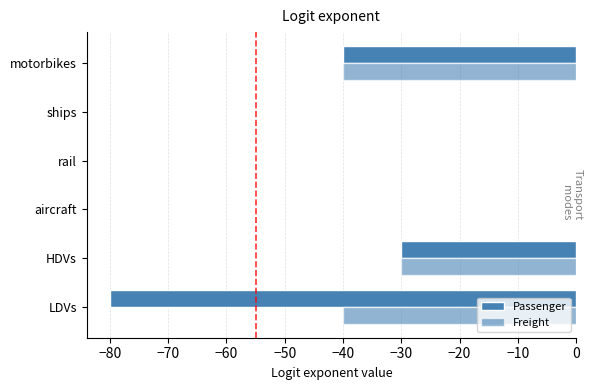

Count the number of categories in the chart.

6